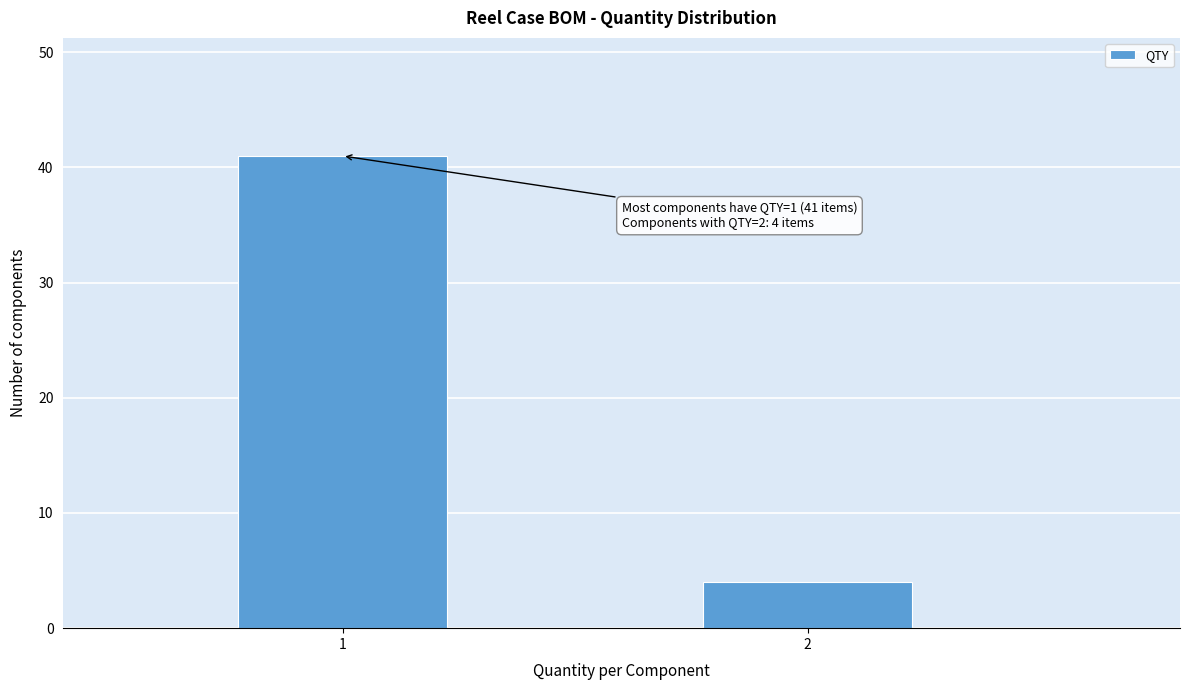

Reading right to left, transcribe all the data shown in this chart.

2=4	1=41